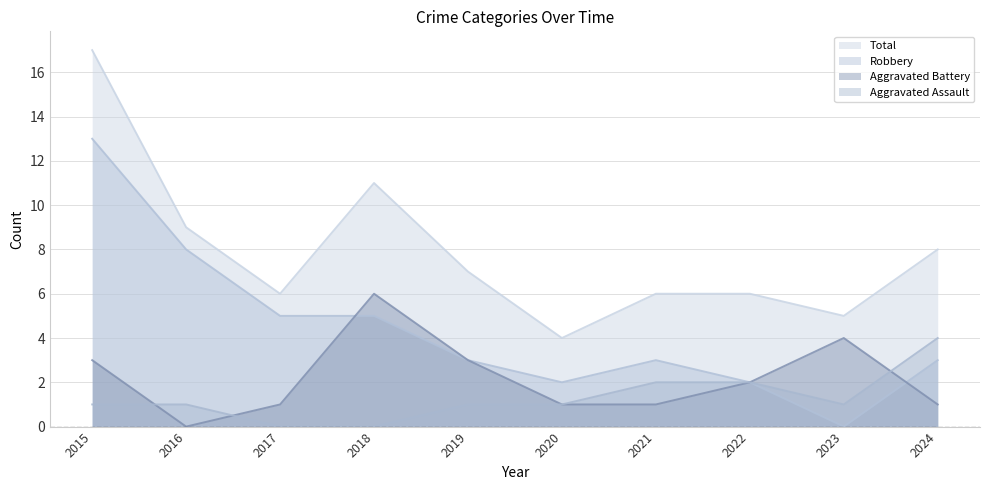

Which series changed the most between 2021 and 2023?

Aggravated Battery